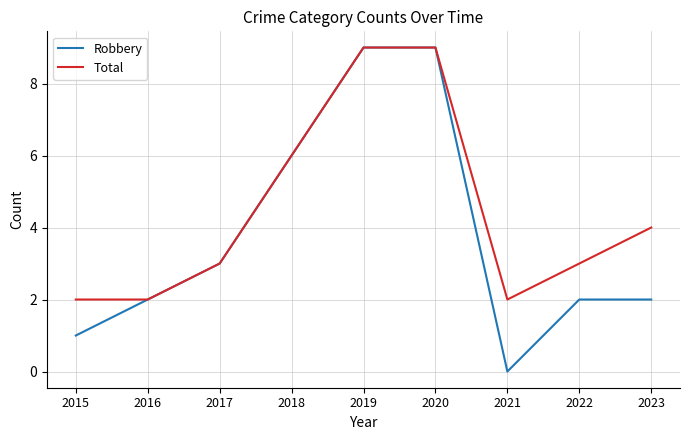

Reading left to right, what are all the values shown in this chart?

Robbery: 2015=1	2016=2	2017=3	2018=6	2019=9	2020=9	2021=0	2022=2	2023=2
Total: 2015=2	2016=2	2017=3	2018=6	2019=9	2020=9	2021=2	2022=3	2023=4